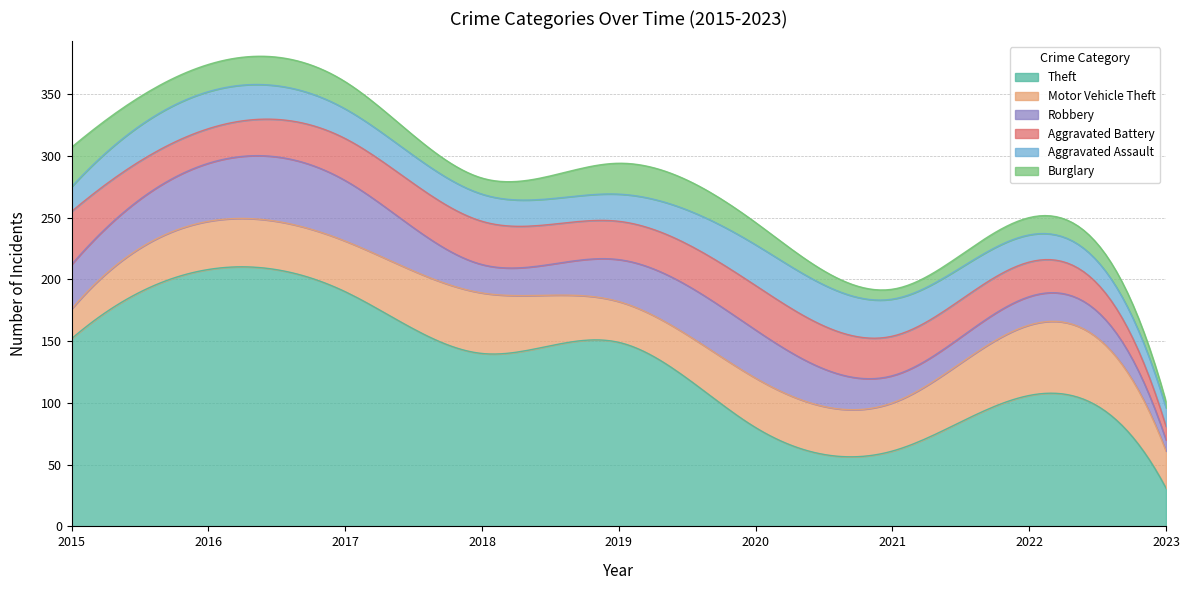

Where does the Burglary series first go above 18?

2015